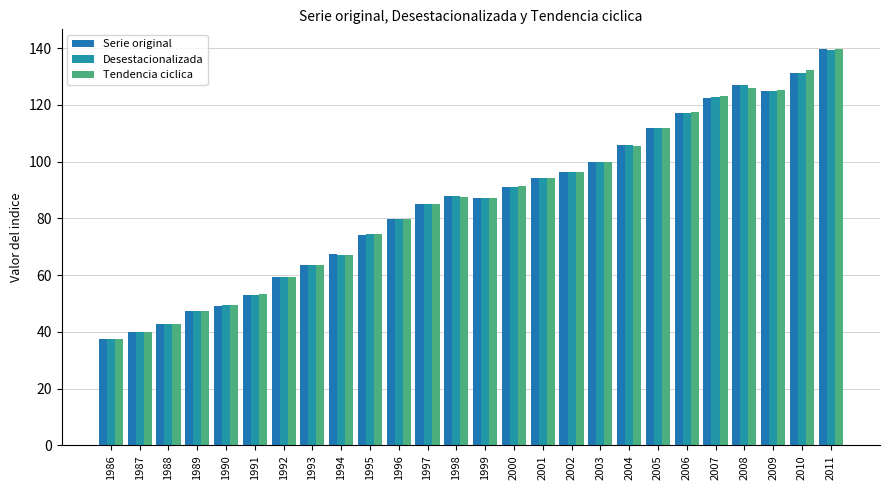

How many bars are there in total?

78